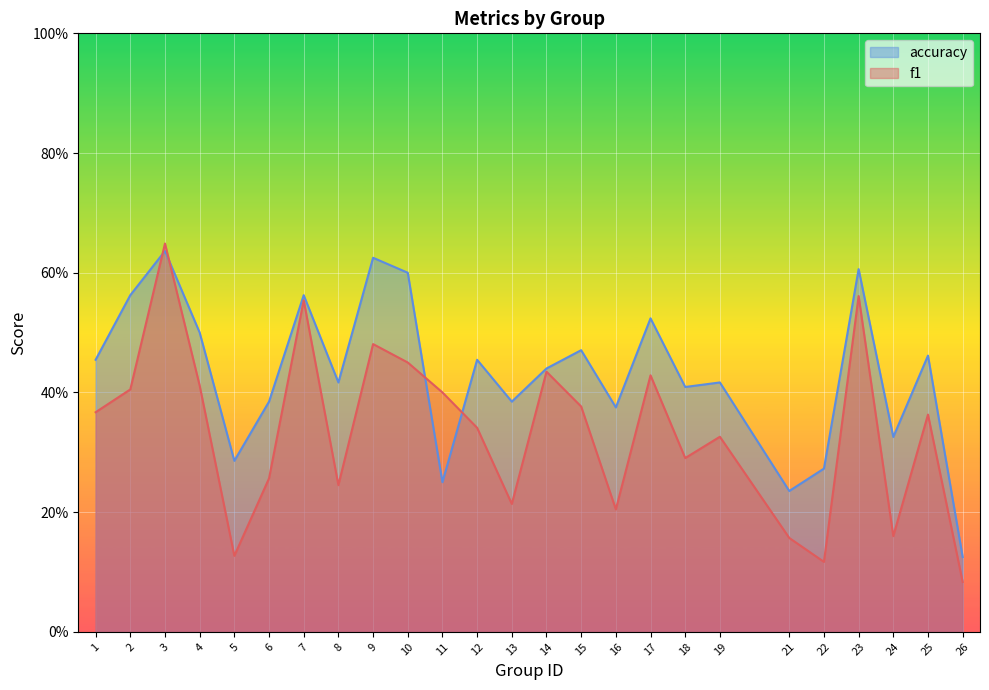

Is the value of f1 at 8 greater than the value of accuracy at 6?

No